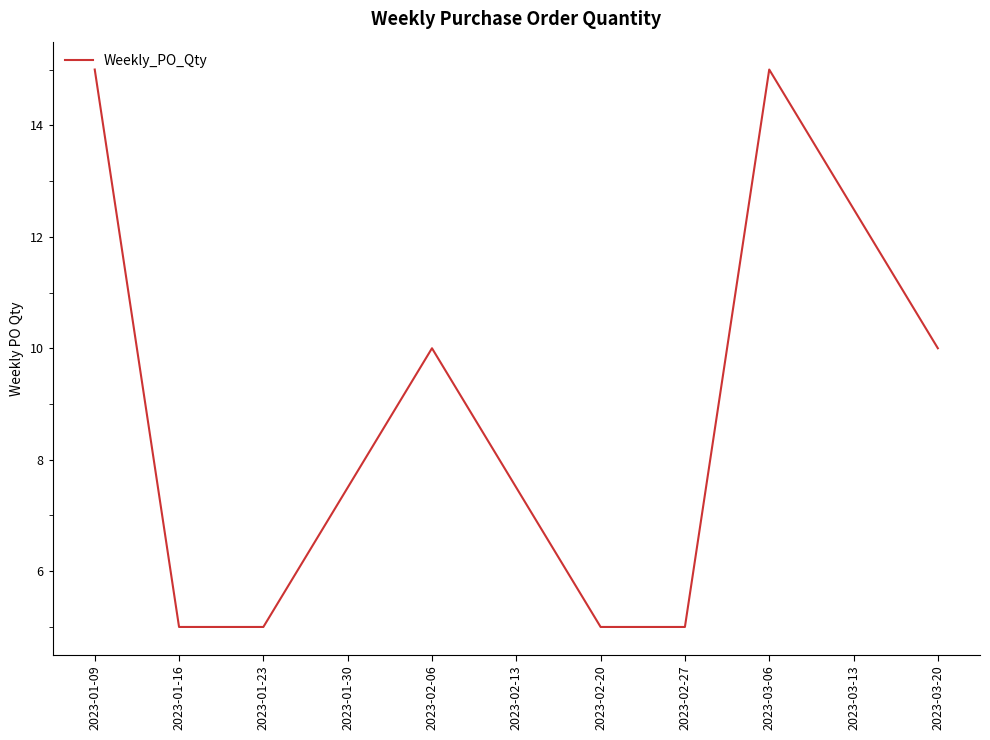

What position from the left is 2023-01-16?

2